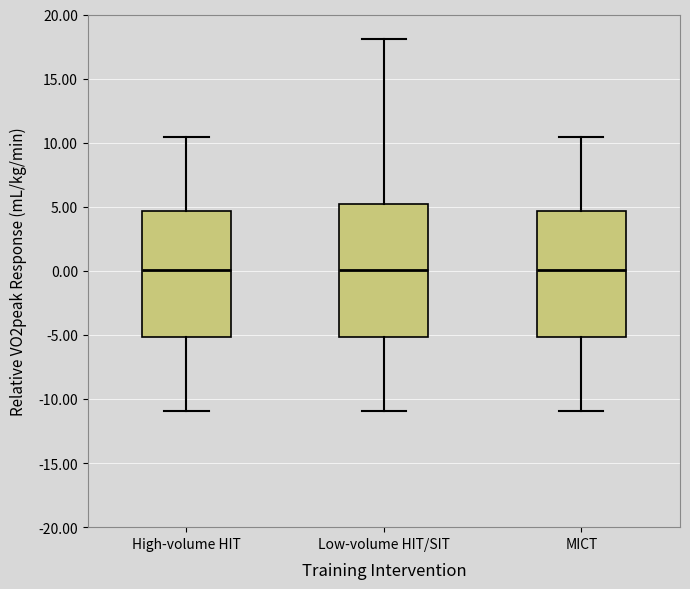

Comparing the boxes themselves (not the whiskers), which one is the tallest?

Low-volume HIT/SIT